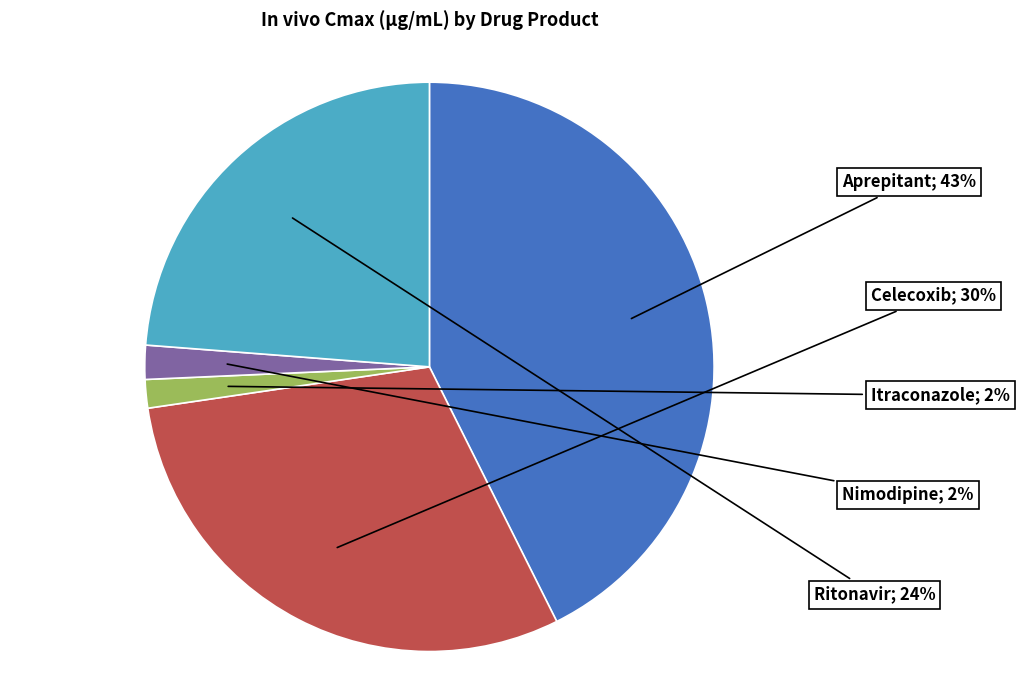

Does any single category account for the majority?

No